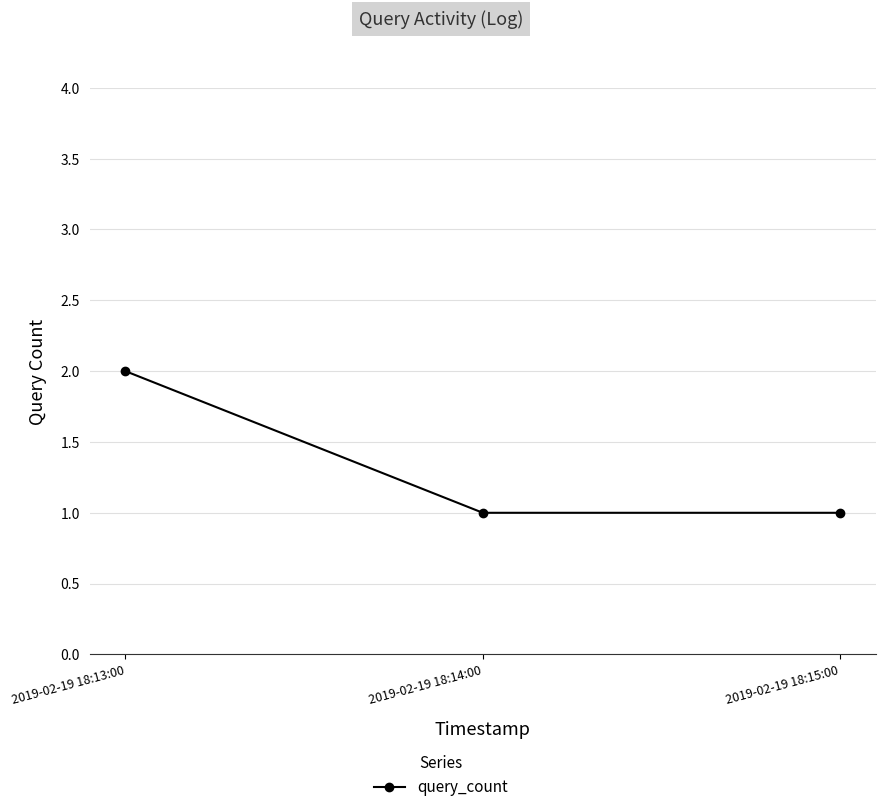

What is the label of the 3rd point from the right?

2019-02-19 18:13:00